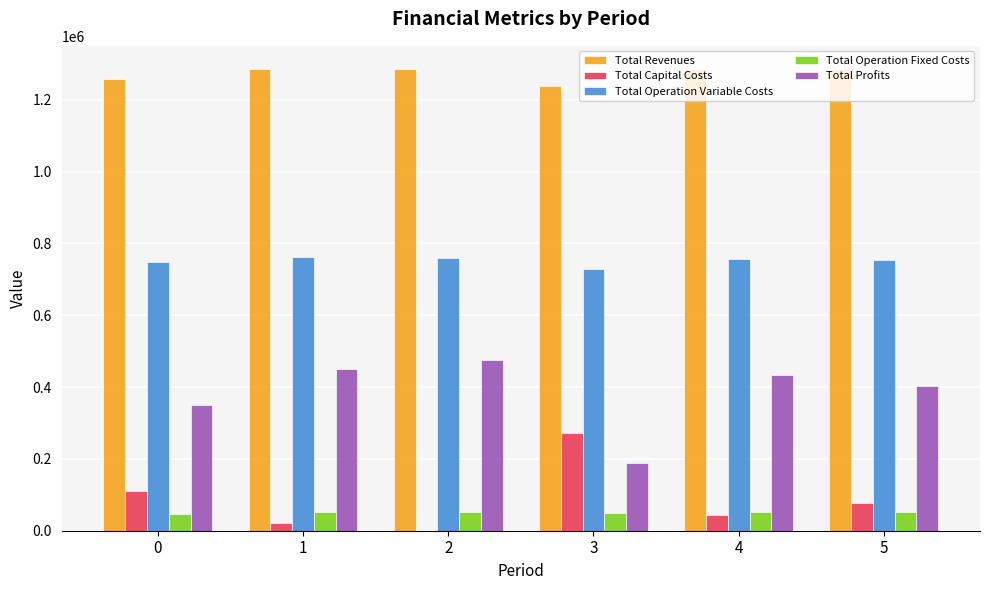

What is the greatest value displayed?

1285718.6